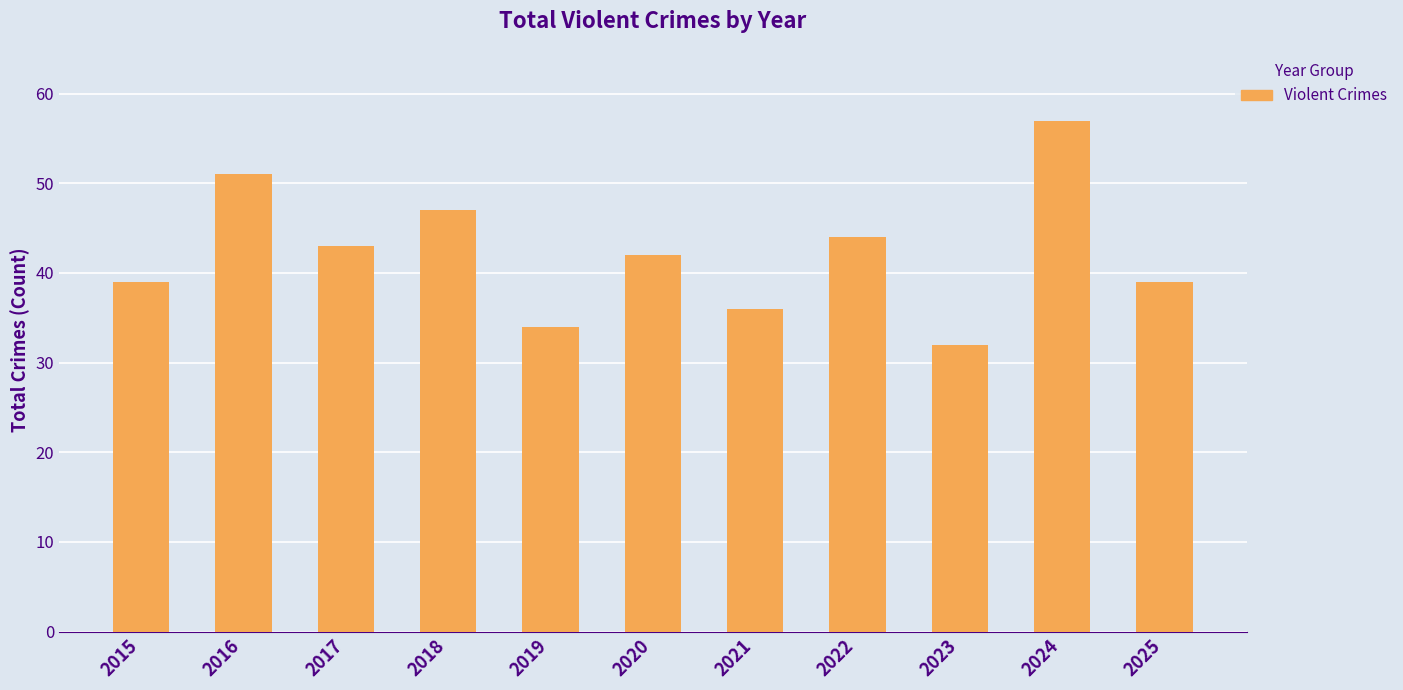

Approximately how many times larger is the value at 2018 compared to 2024?

0.8